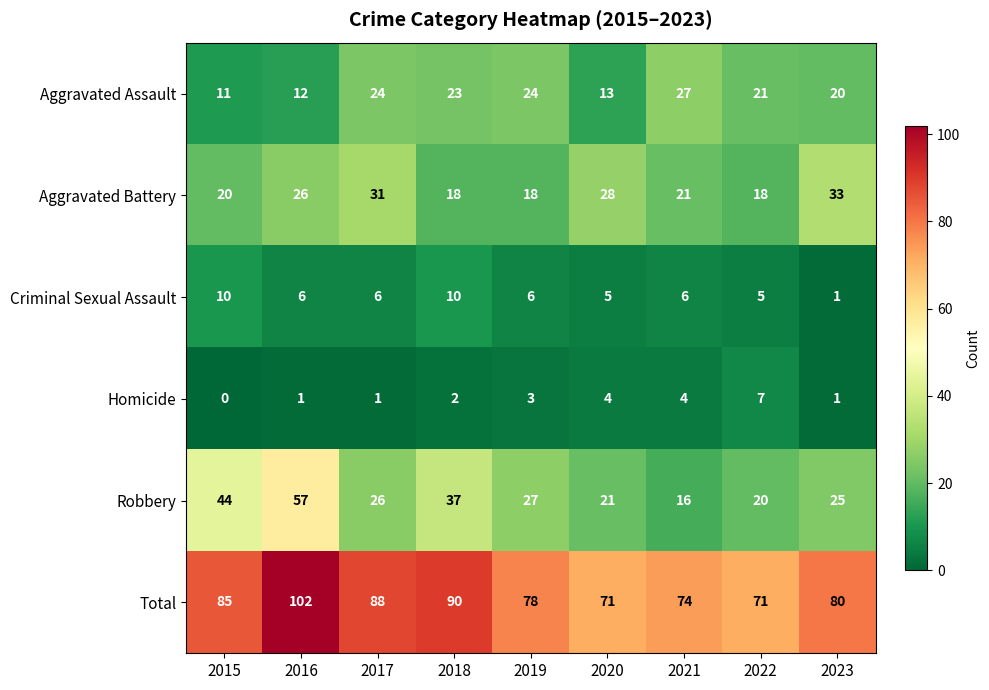

How many data points does each series have?

9